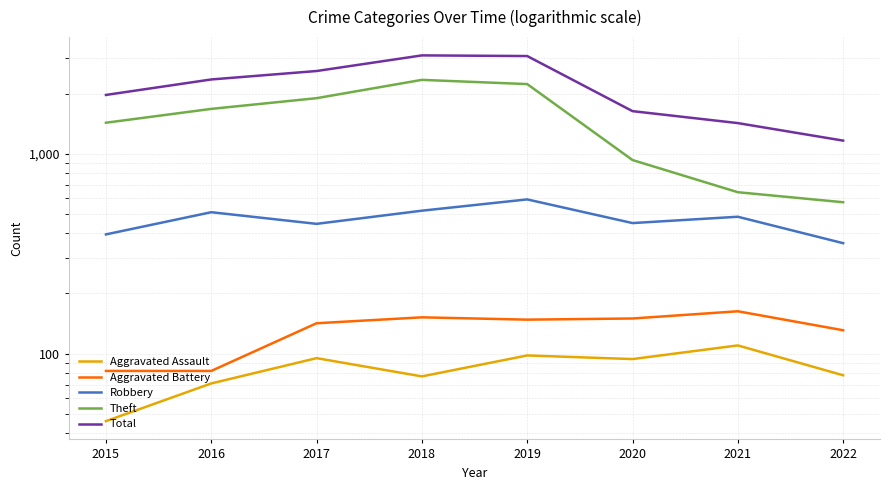

Does the chart display data point markers on the line(s)?

No